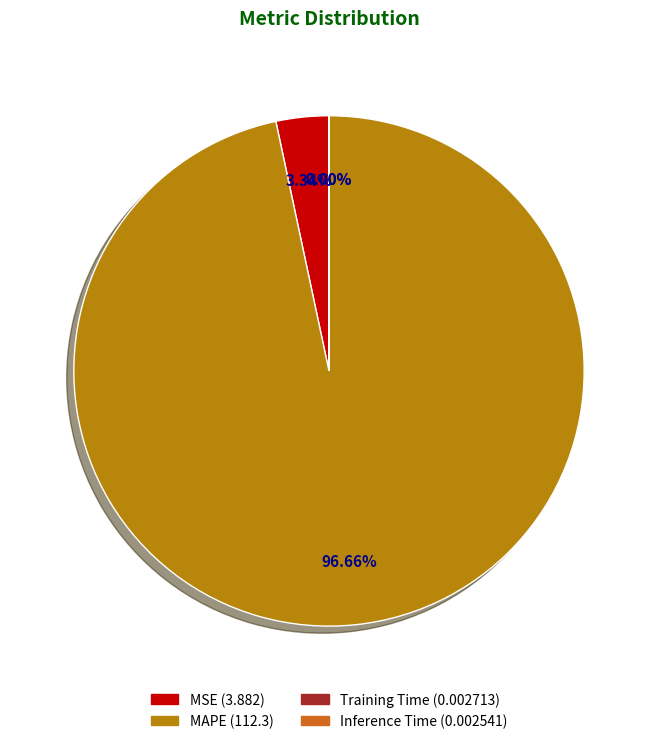

Does any single category account for the majority?

Yes